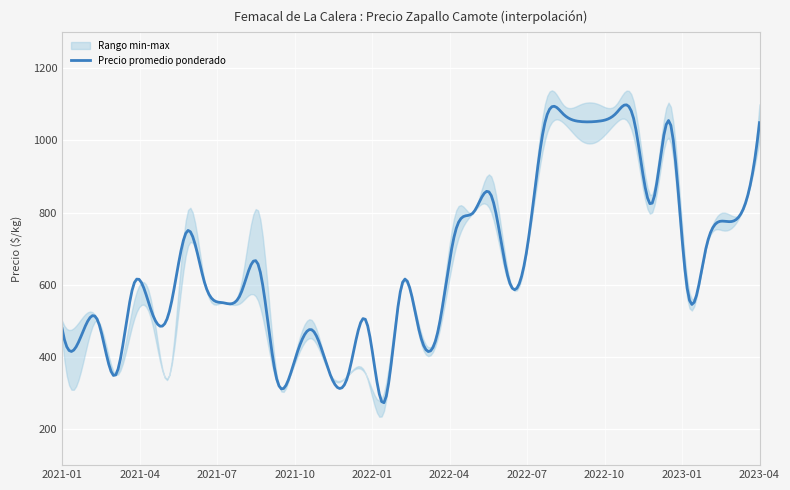

At which label is Precio promedio ponderado closest to 674?

2021-08